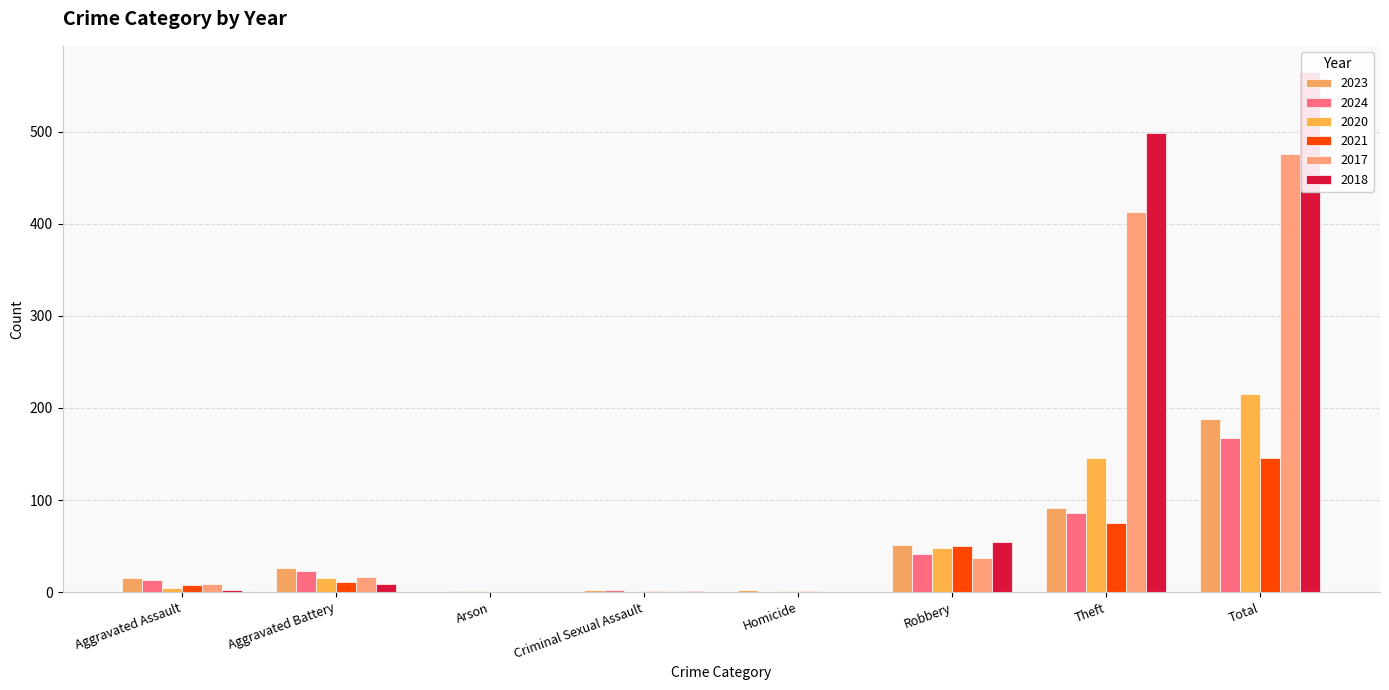

What is the greatest value displayed?

565